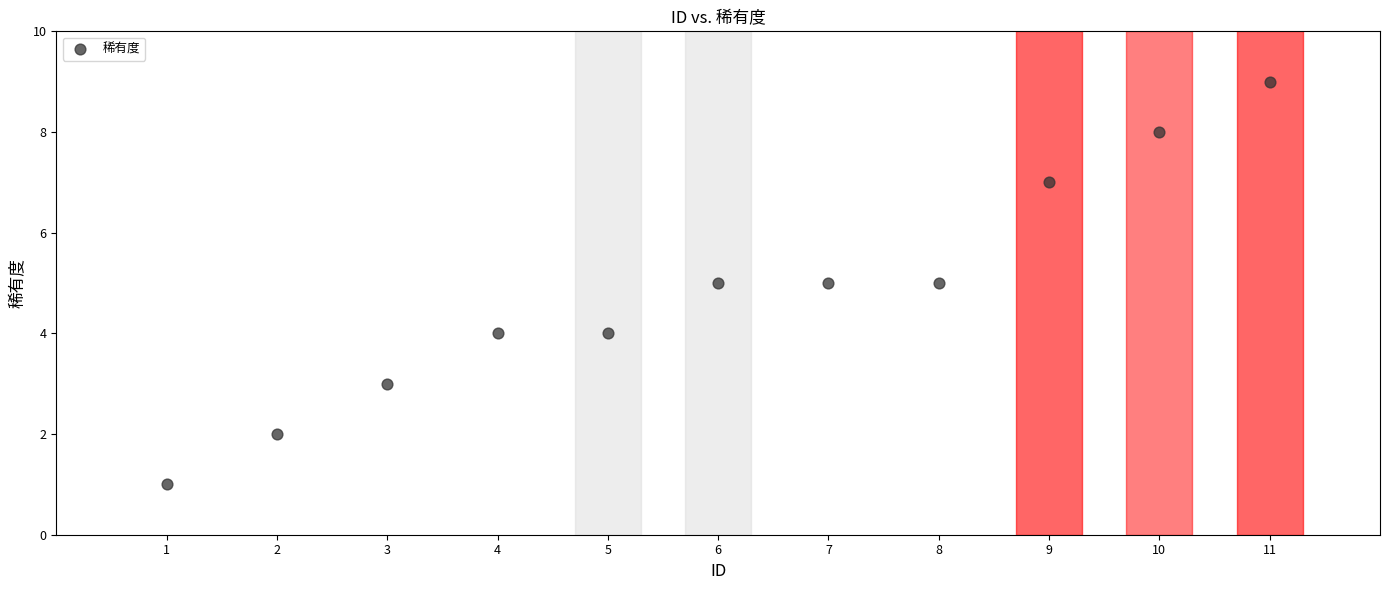

What is the average X value?

6